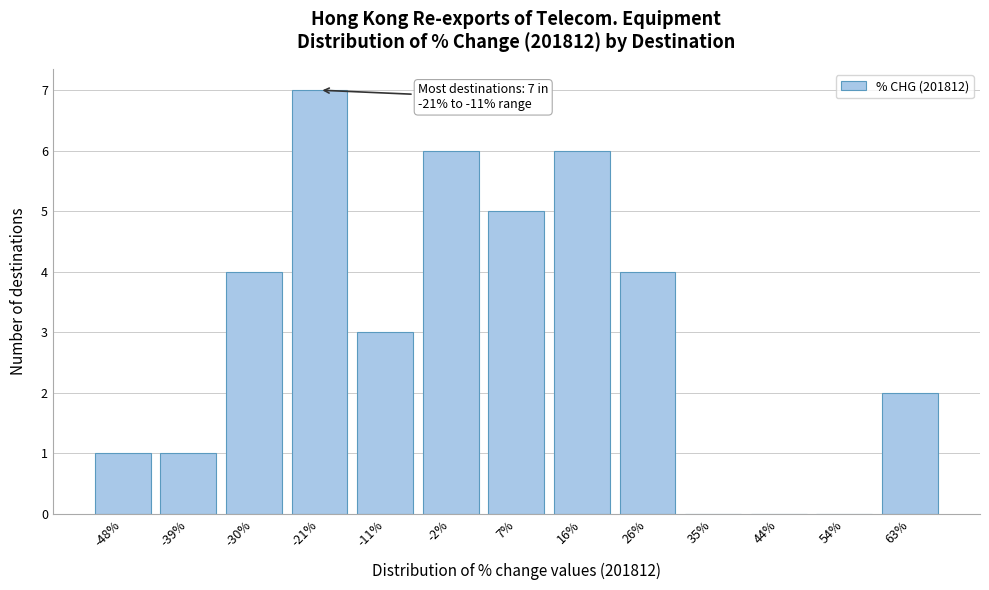

Reading right to left, list all the values displayed in this chart.

63%=2	54%=0	44%=0	35%=0	26%=4	16%=6	7%=5	-2%=6	-11%=3	-21%=7	-30%=4	-39%=1	-48%=1